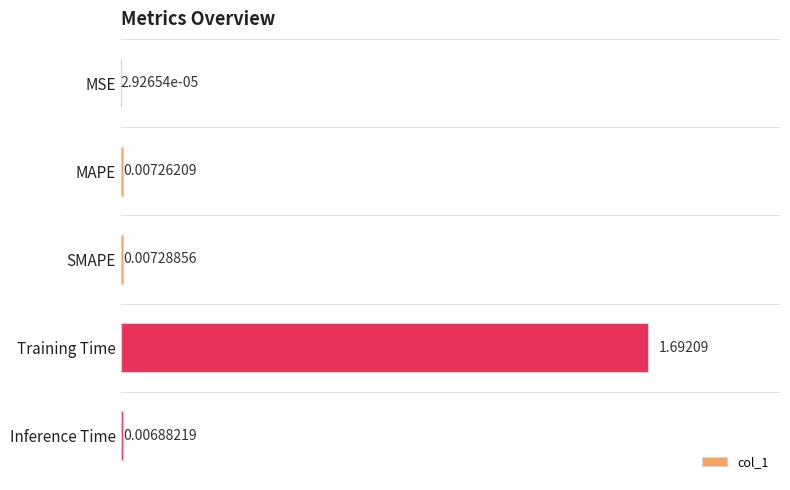

What is the change in value from Training Time to Inference Time?

-1.7